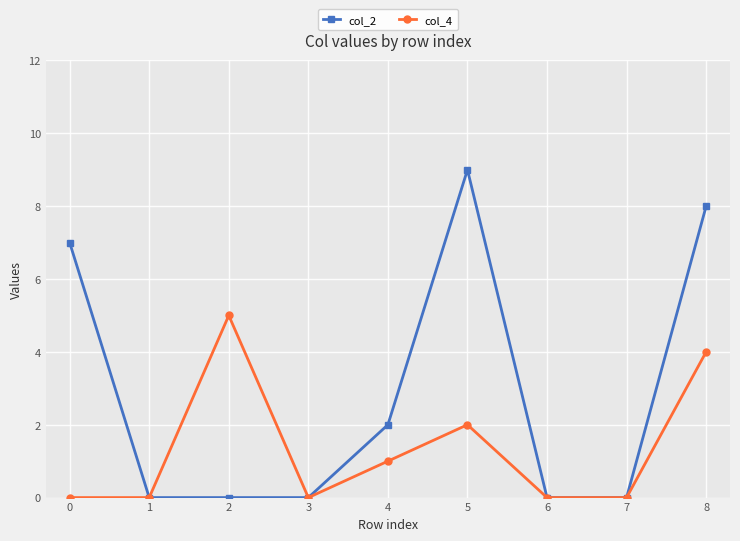

Rank the series at 0 from lowest to highest value.

col_4, col_2